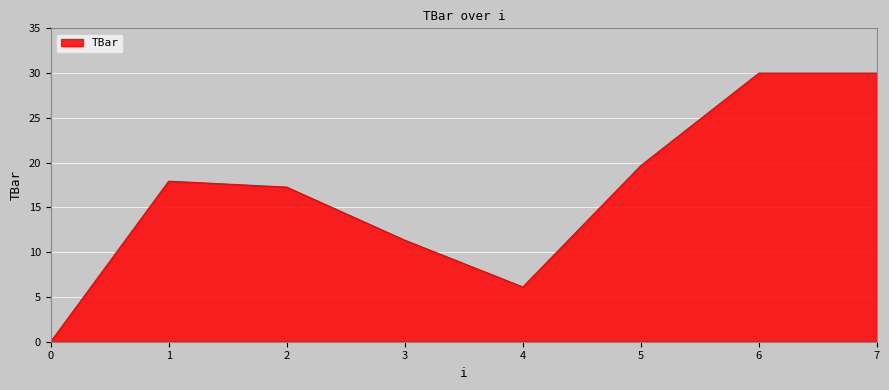

What is the difference between the maximum and minimum values?

30.0